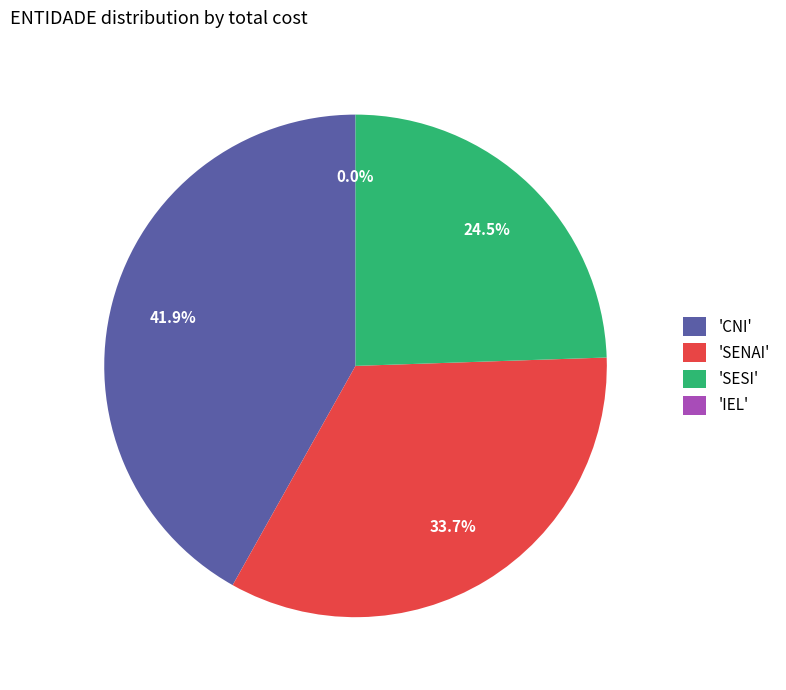

How many slices are in this pie chart?

4